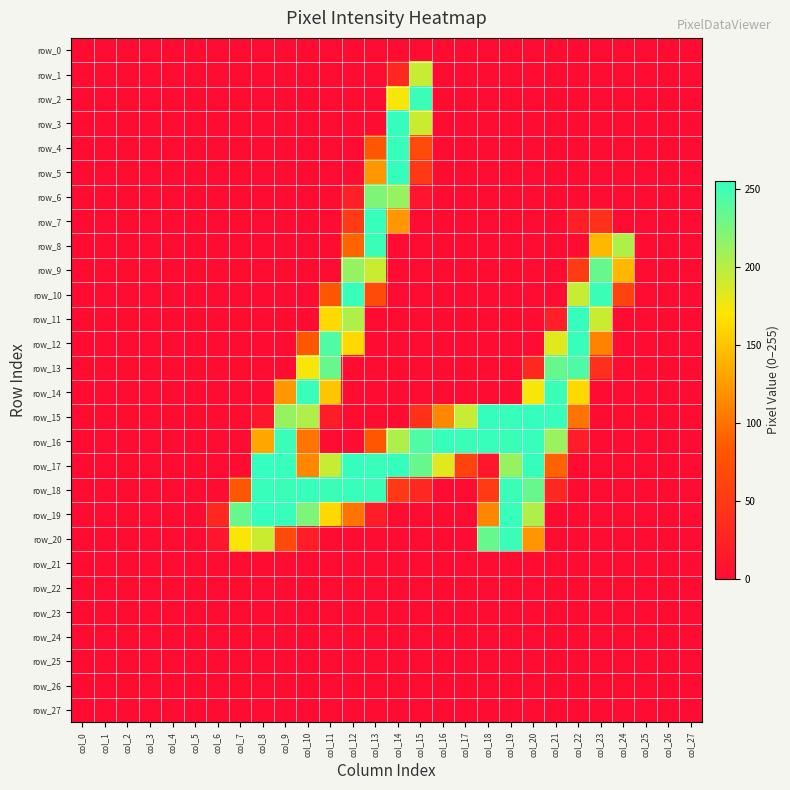

Where is row_17 nearest to the value 127?

col_10